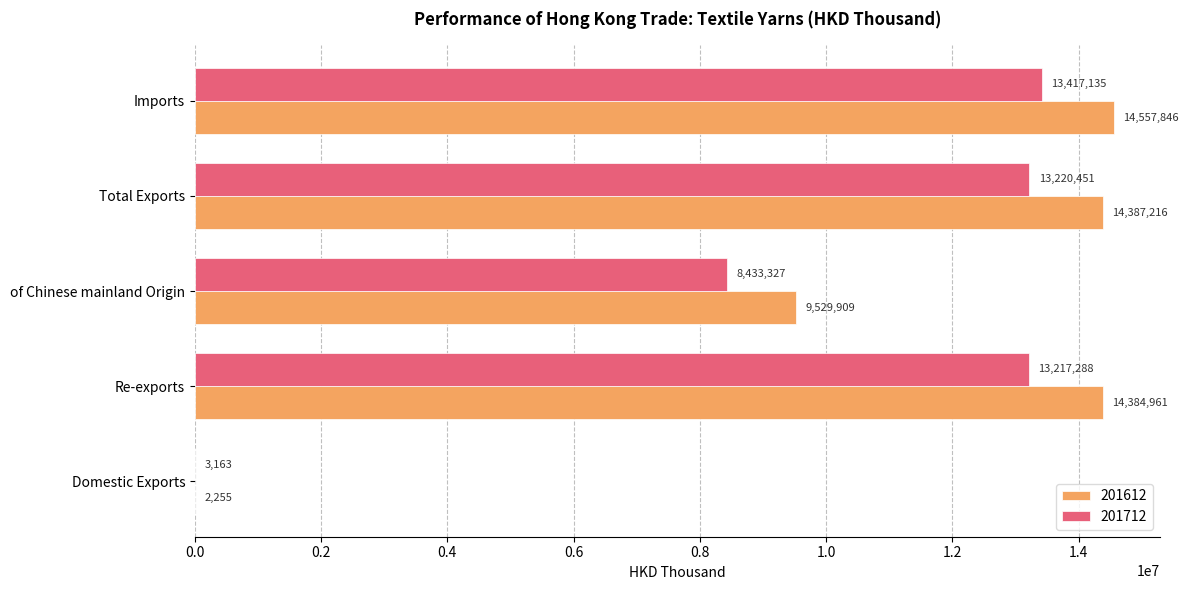

What is the maximum value shown in the chart?

14557846.2